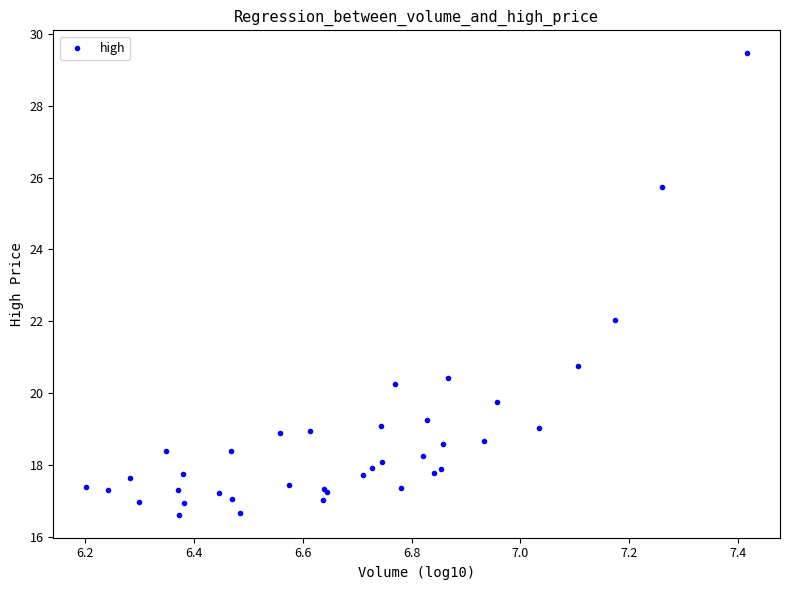

What Y value in the scatter plot is closest to 23?

22.0